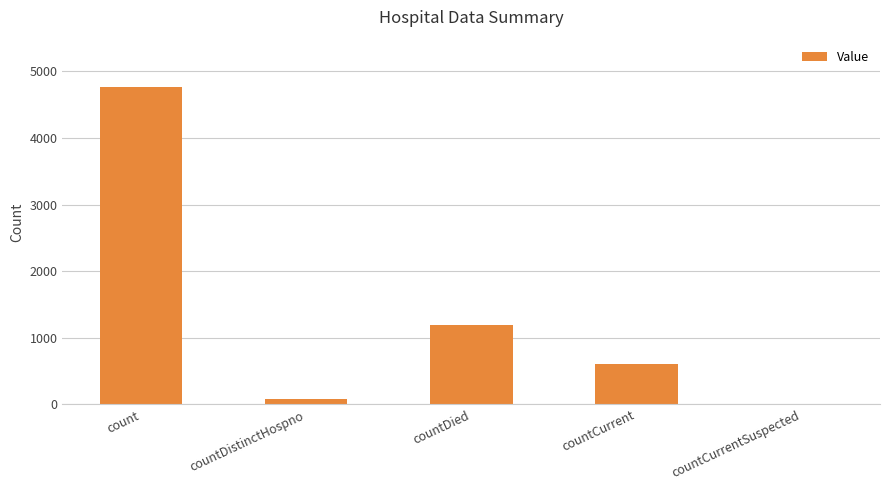

Reading right to left, what are all the values shown in this chart?

0	610	1199	76	4761